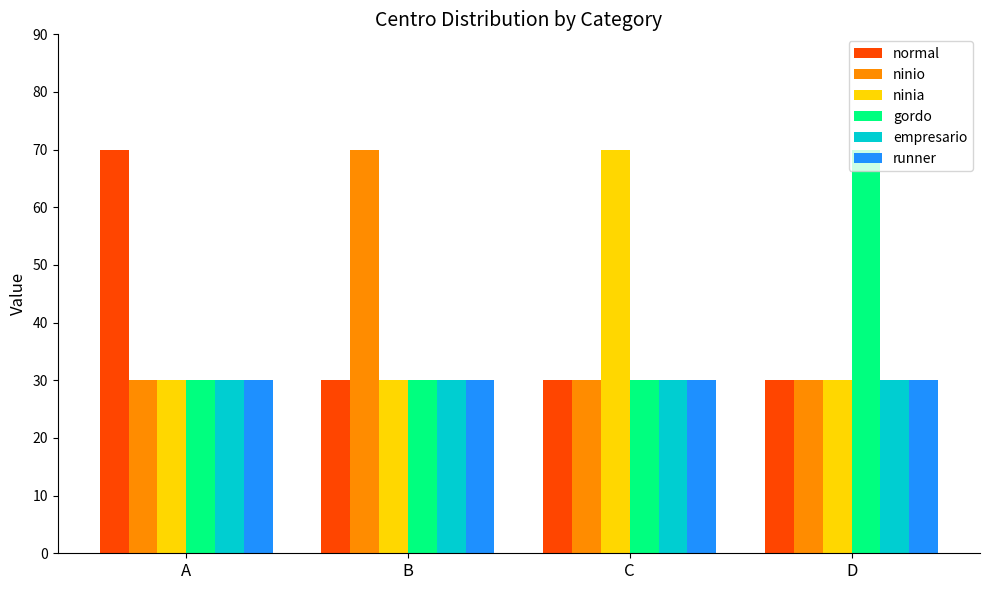

How many bars are there in each group?

6